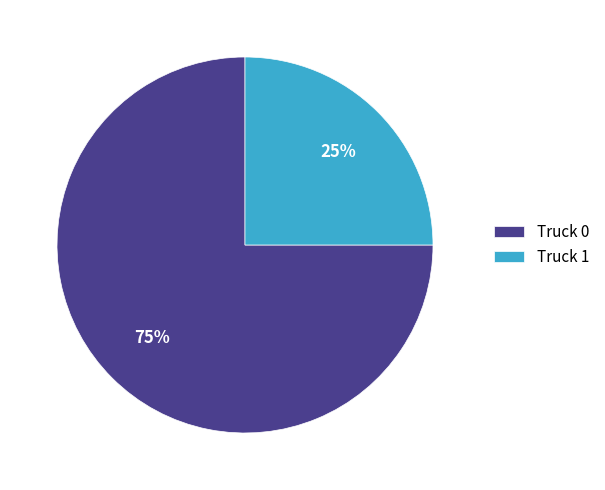

Which category accounts for the majority?

Truck 0